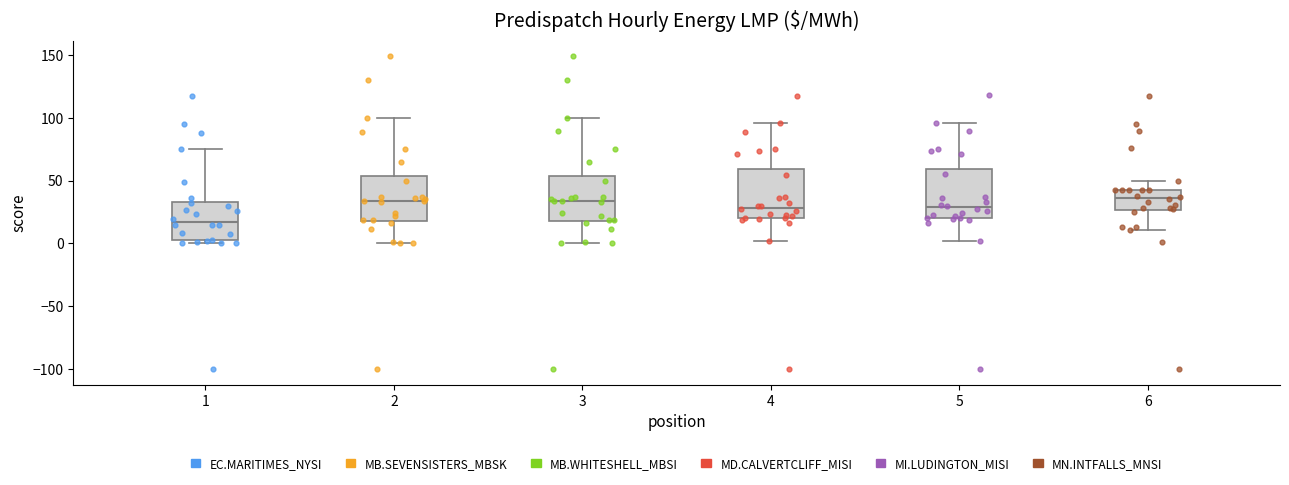

Reading left to right, transcribe this box plot: for each box, give where its median line is, the range the box spans, and where its two whiskers end, as read against the y-axis. The values are not printed on the chart, so give them approximately, as read against the axis.

1: median 15, box 5 to 35, whiskers 0 to 75
2: median 35, box 20 to 55, whiskers 0 to 100
3: median 35, box 20 to 55, whiskers 0 to 100
4: median 30, box 20 to 60, whiskers 0 to 95
5: median 30, box 20 to 60, whiskers 0 to 95
6: median 35, box 25 to 40, whiskers 10 to 50